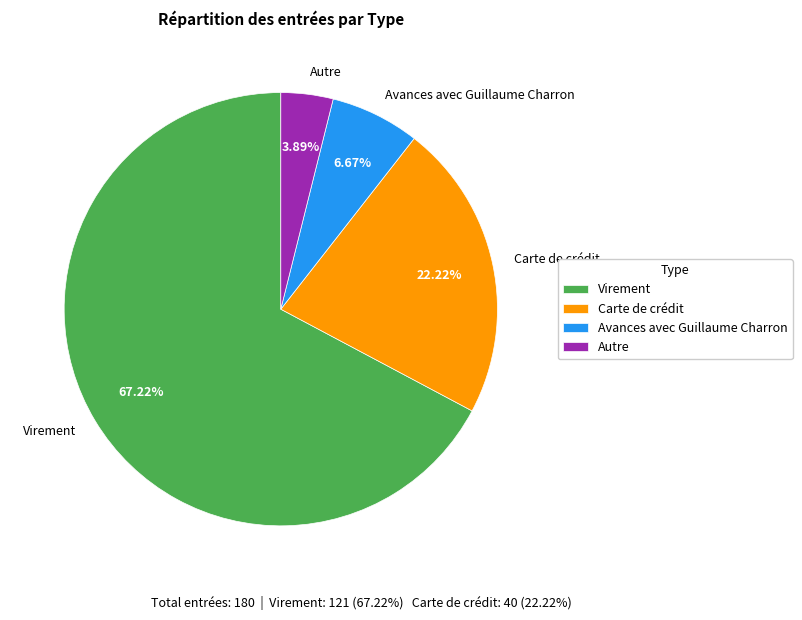

To the nearest percent, what percentage of the pie is Carte de crédit?

22%